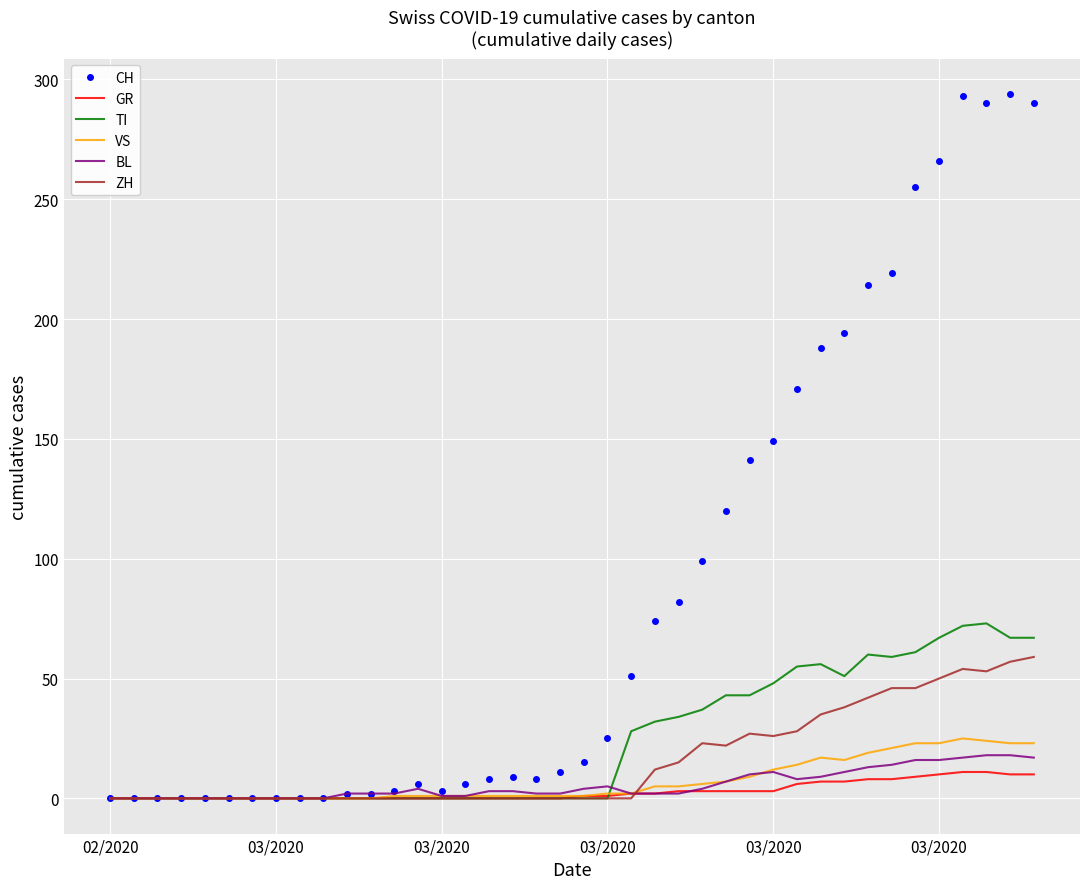

Which series has the widest spread of values?

CH